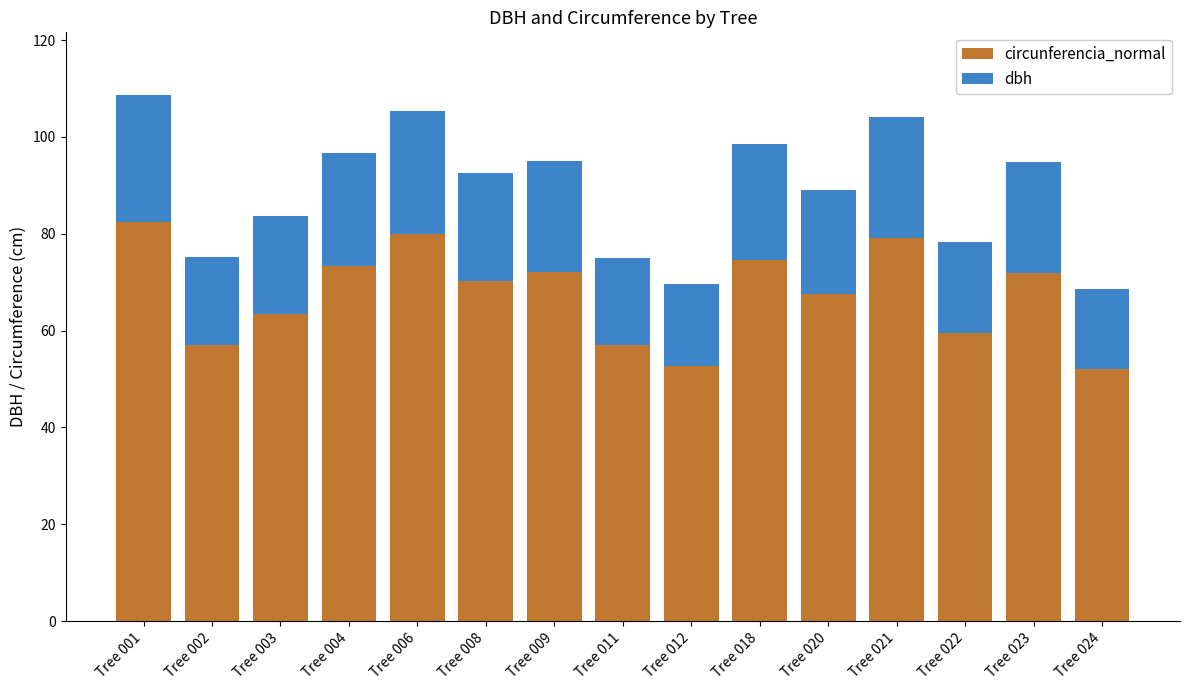

Is it true that circunferencia_normal equals 67.5 at Tree 020?

True